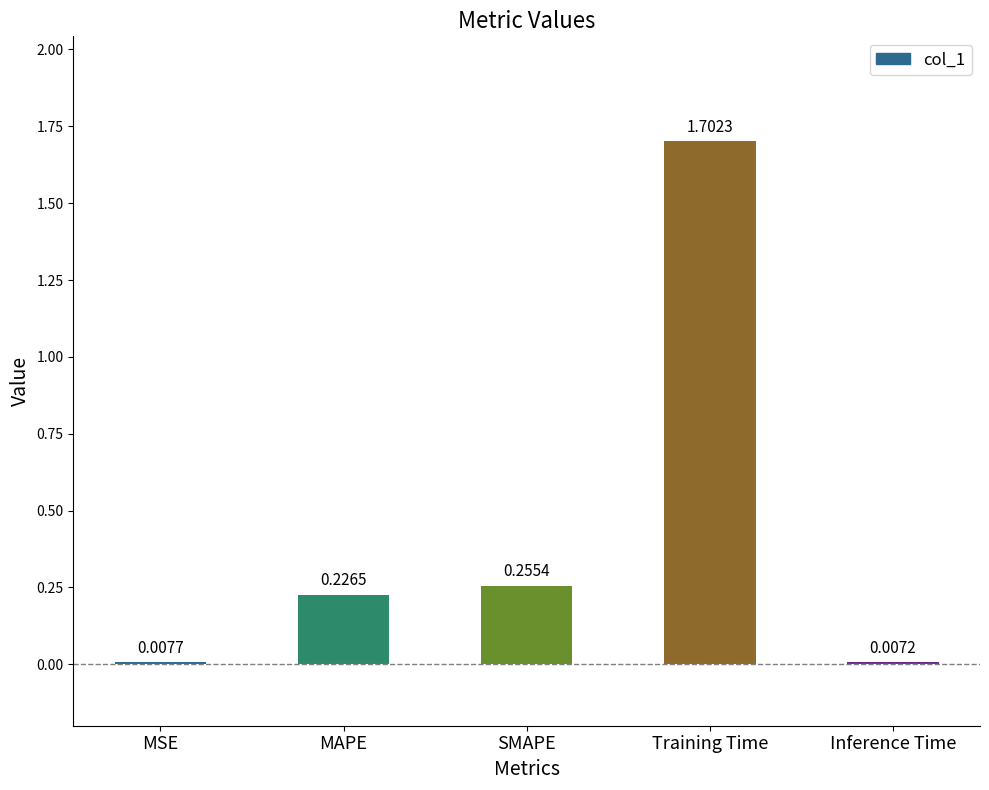

Which label corresponds to the largest value in the chart?

Training Time